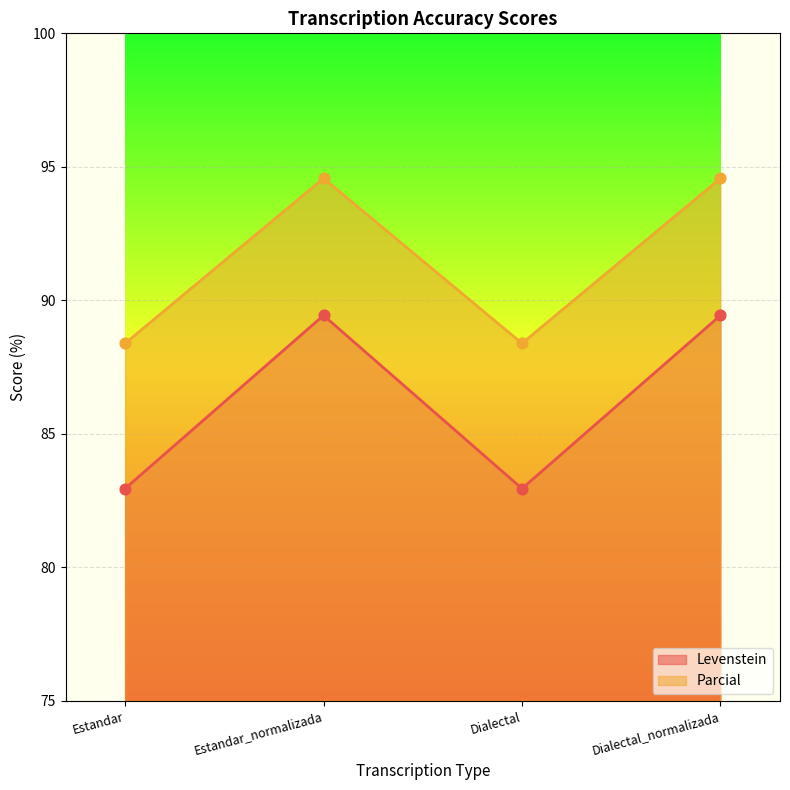

What are all the series names shown in the legend?

Levenstein, Parcial